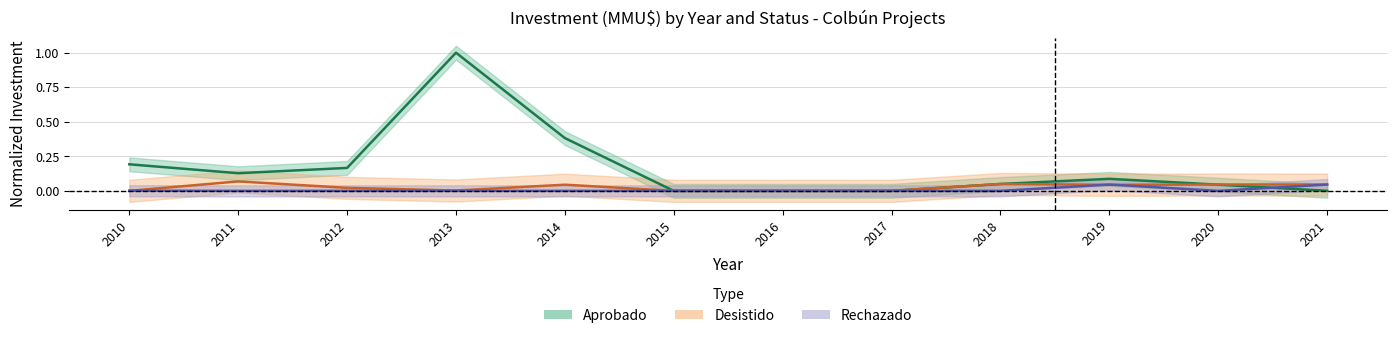

Reading left to right, transcribe all the data shown in this chart.

Aprobado: 0.2	0.1	0.2	1.0	0.4	0.0	0.0	0.0	0.0	0.1	0.0	0.0
Desistido: 0.0	0.1	0.0	0.0	0.0	0.0	0.0	0.0	0.0	0.0	0.0	0.0
Rechazado: 0.0	0.0	0.0	0.0	0.0	0.0	0.0	0.0	0.0	0.0	0.0	0.0